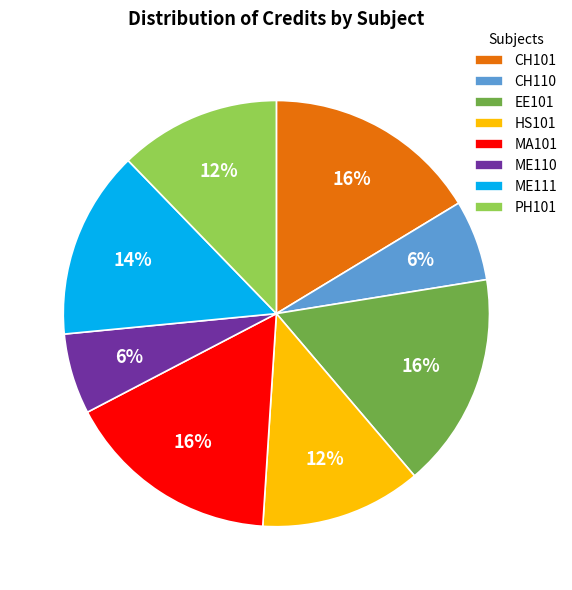

Combined, do EE101 and MA101 account for over 50%?

No